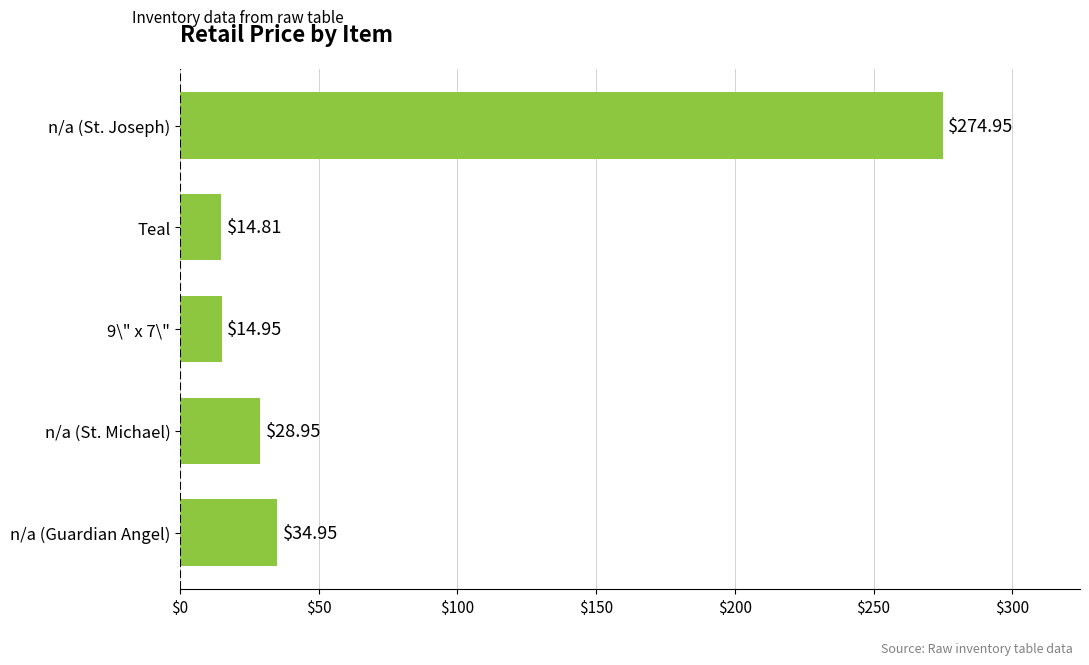

What is the change in value from n/a (St. Michael) to Teal?

-14.1